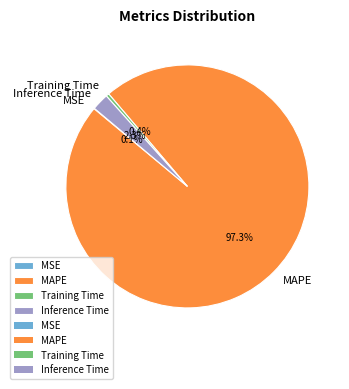

Which category has the biggest portion of the pie?

MAPE